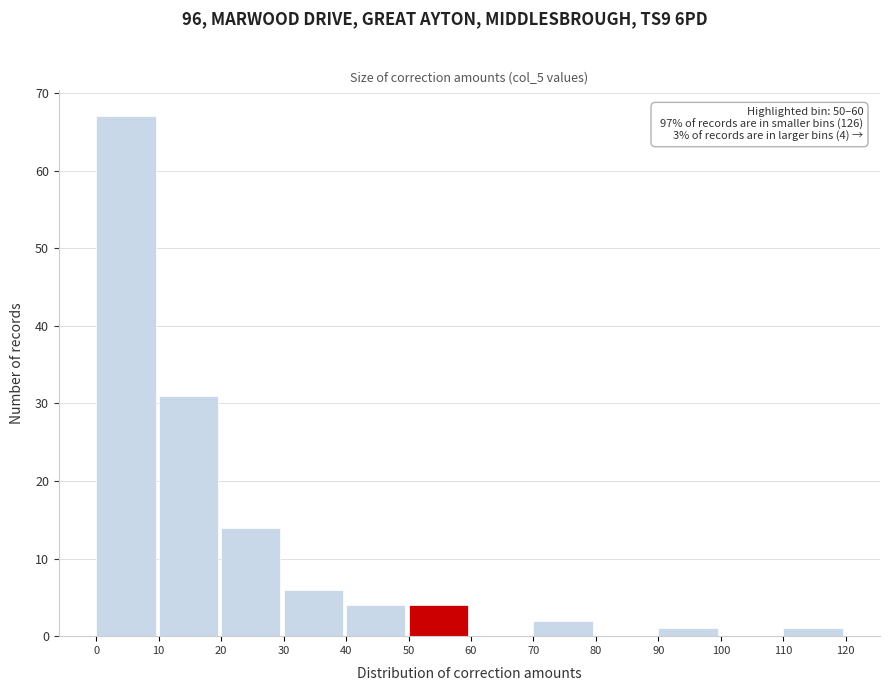

Which range on the x-axis has the tallest bar?

0 to 10